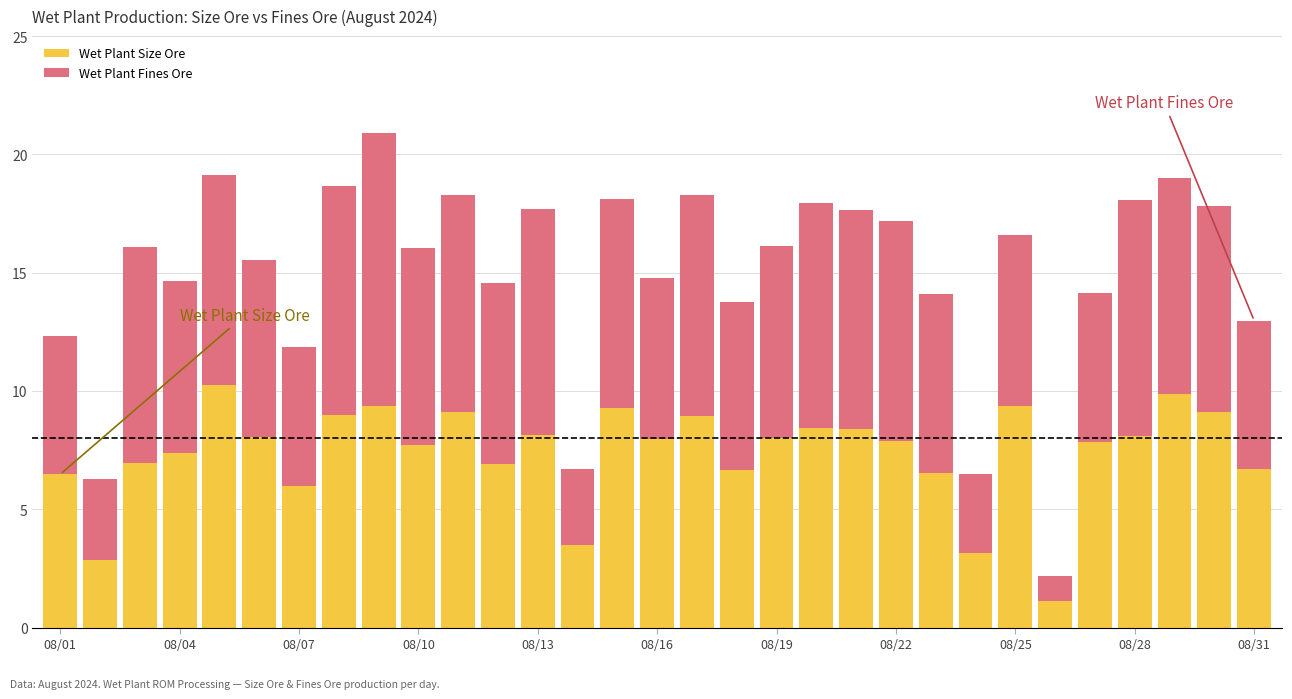

What is the highest value of the Wet Plant Size Ore series?

10.3